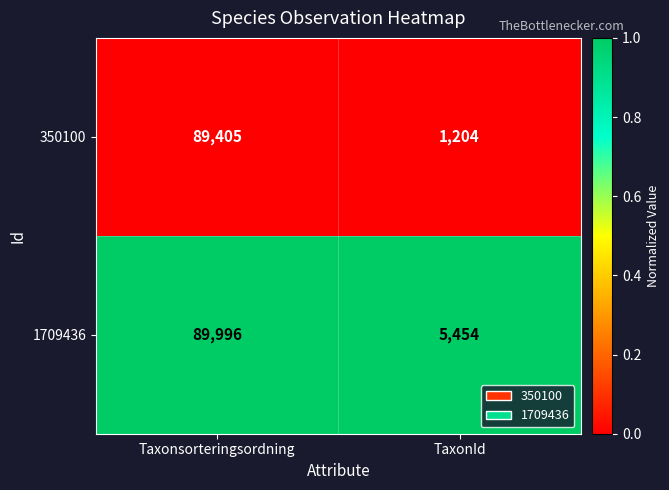

Reading right to left, extract all data points from this chart.

350100: 1204	89405
1709436: 5454	89996